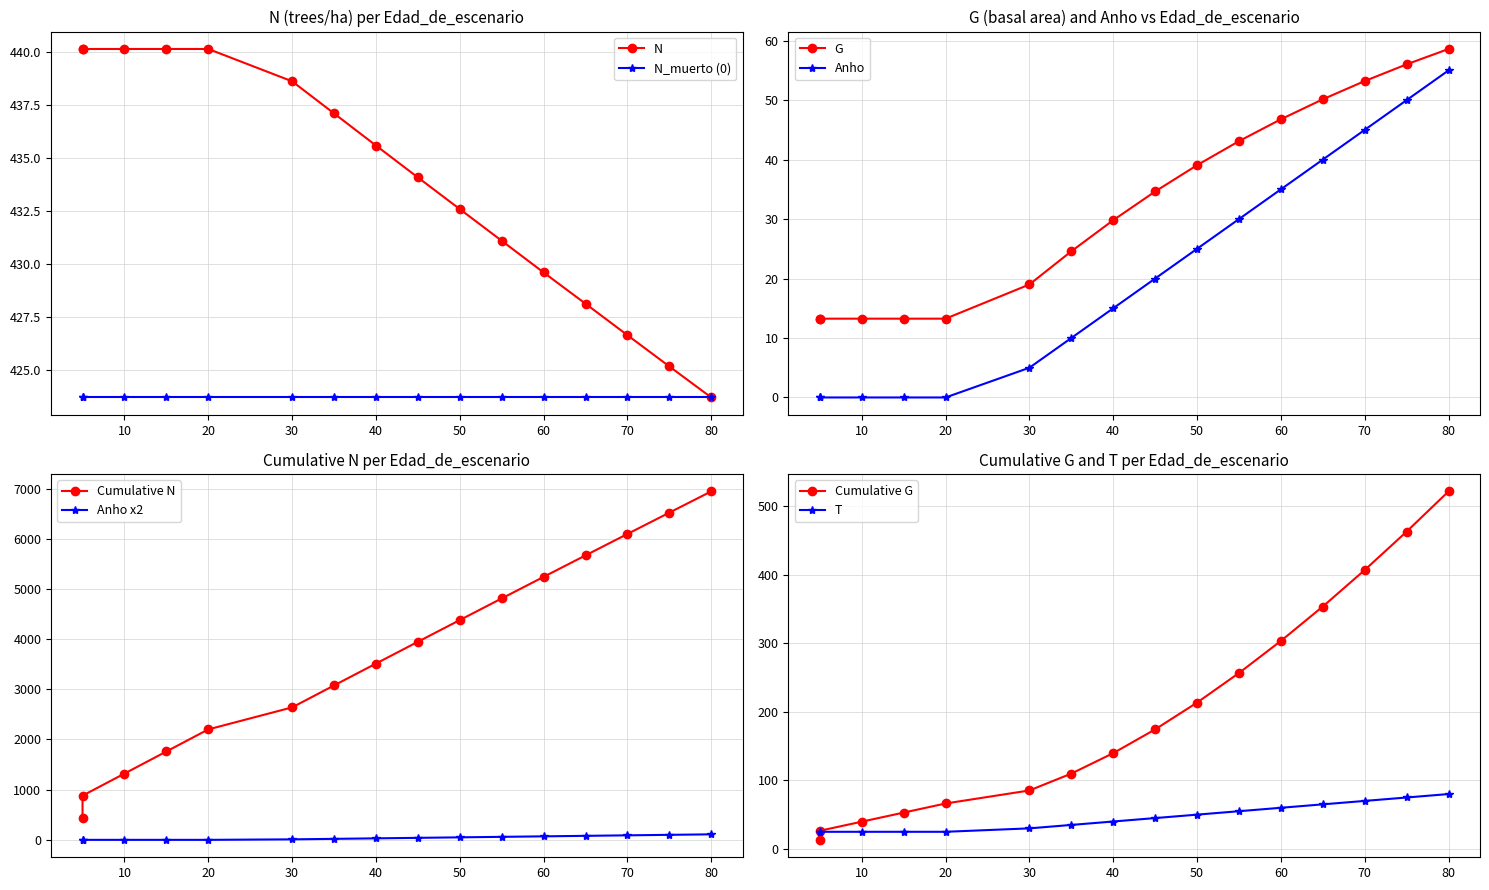

Which series has the widest spread of values?

Anho